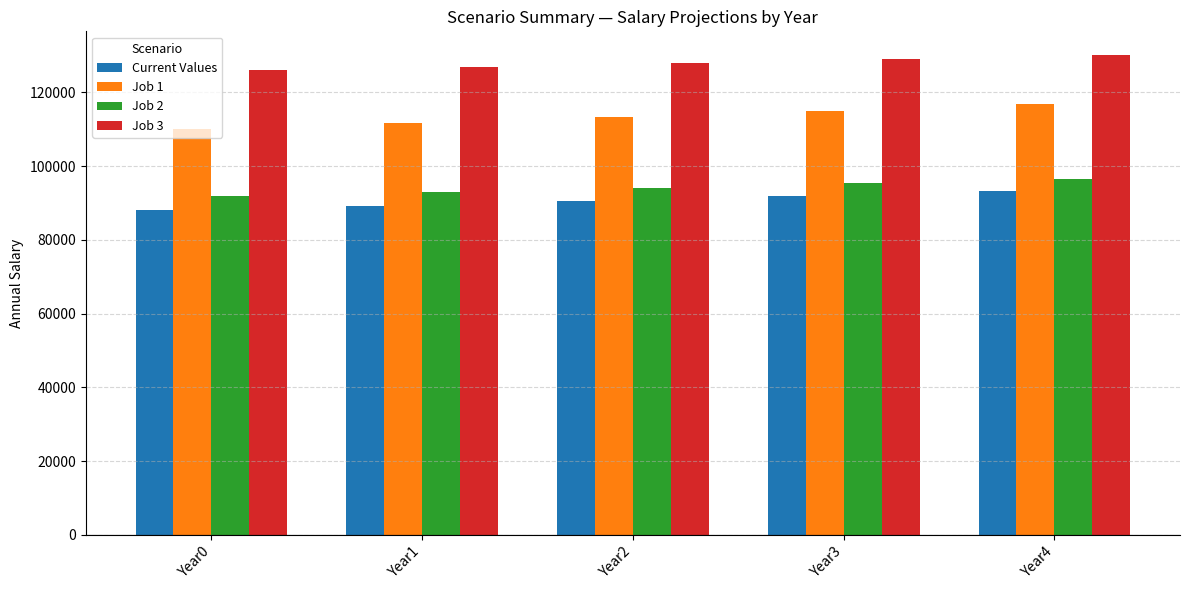

What is the maximum value for Job 2?

96496.1